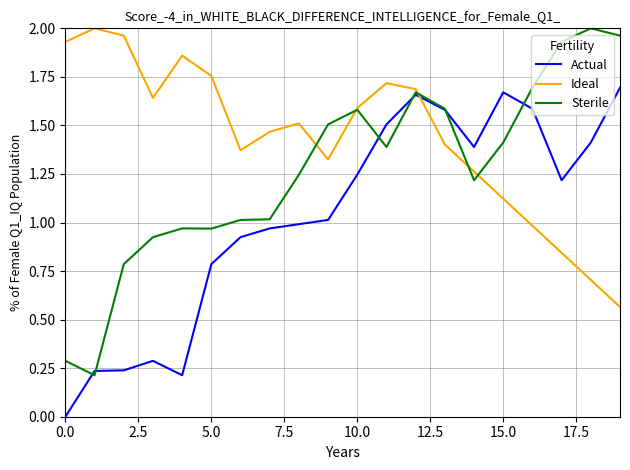

True or false: Actual and Sterile intersect in this chart.

True